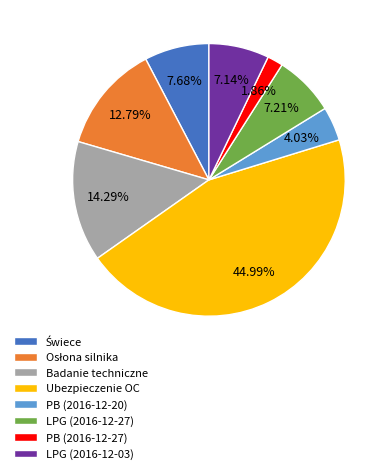

To the nearest percent, what percentage of the pie is PB (2016-12-20)?

4%